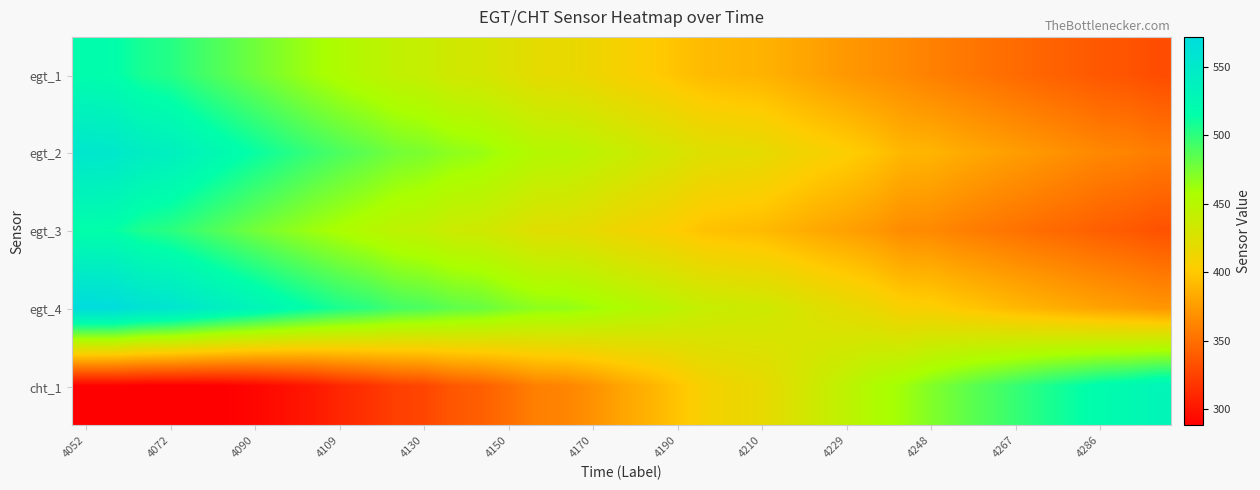

What is the minimum value shown in the chart?

288